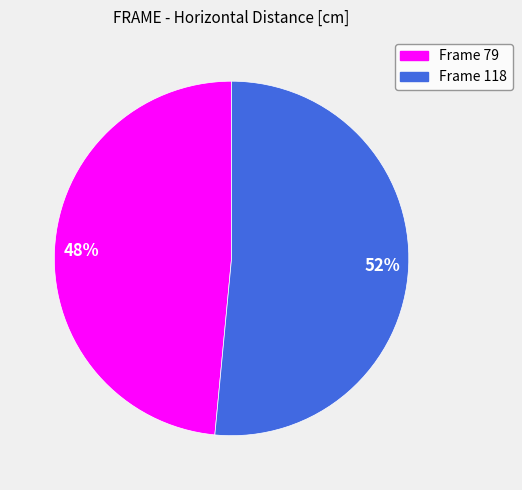

Does any single category account for the majority?

Yes